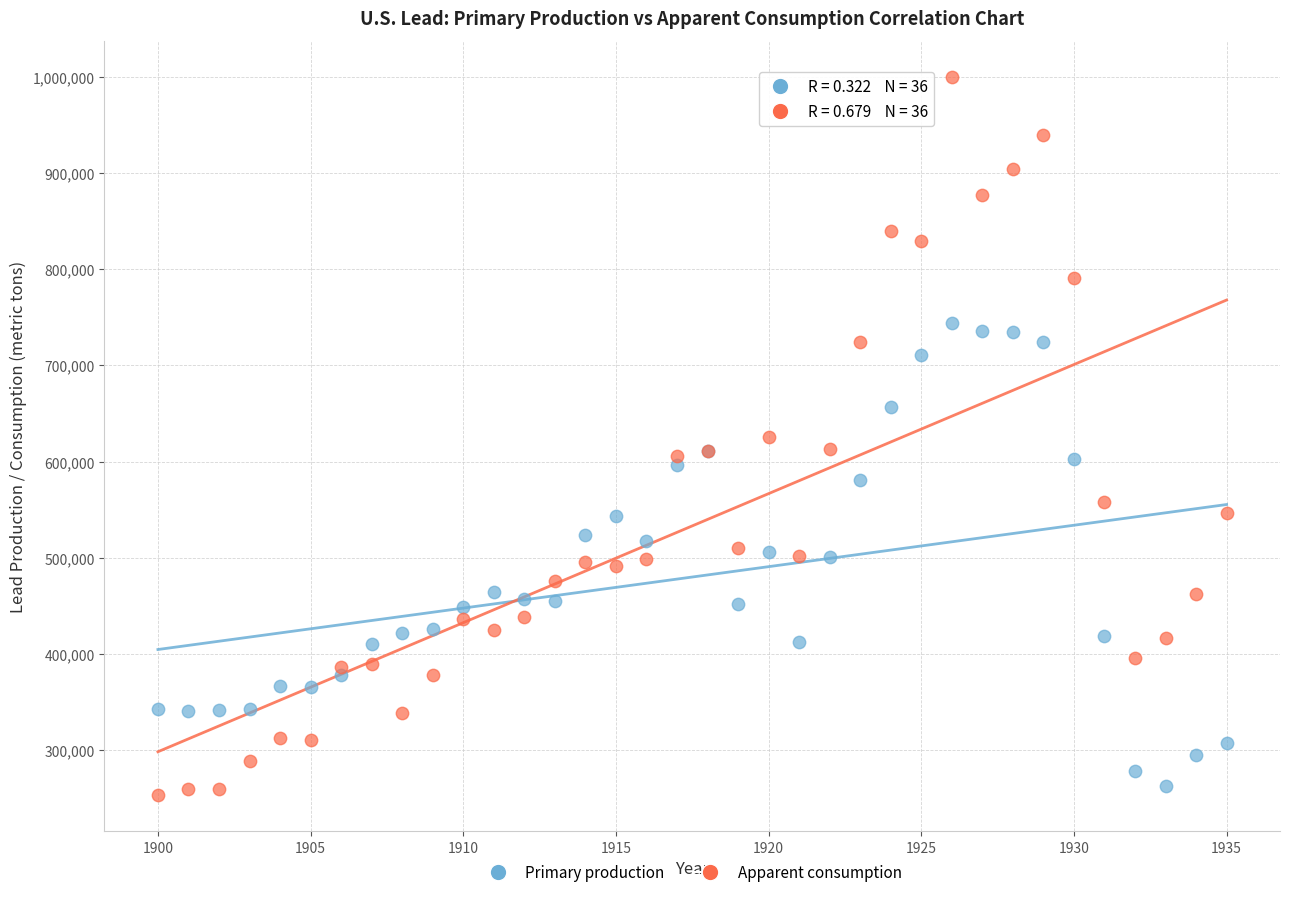

Which series contains the highest Y value?

Apparent consumption